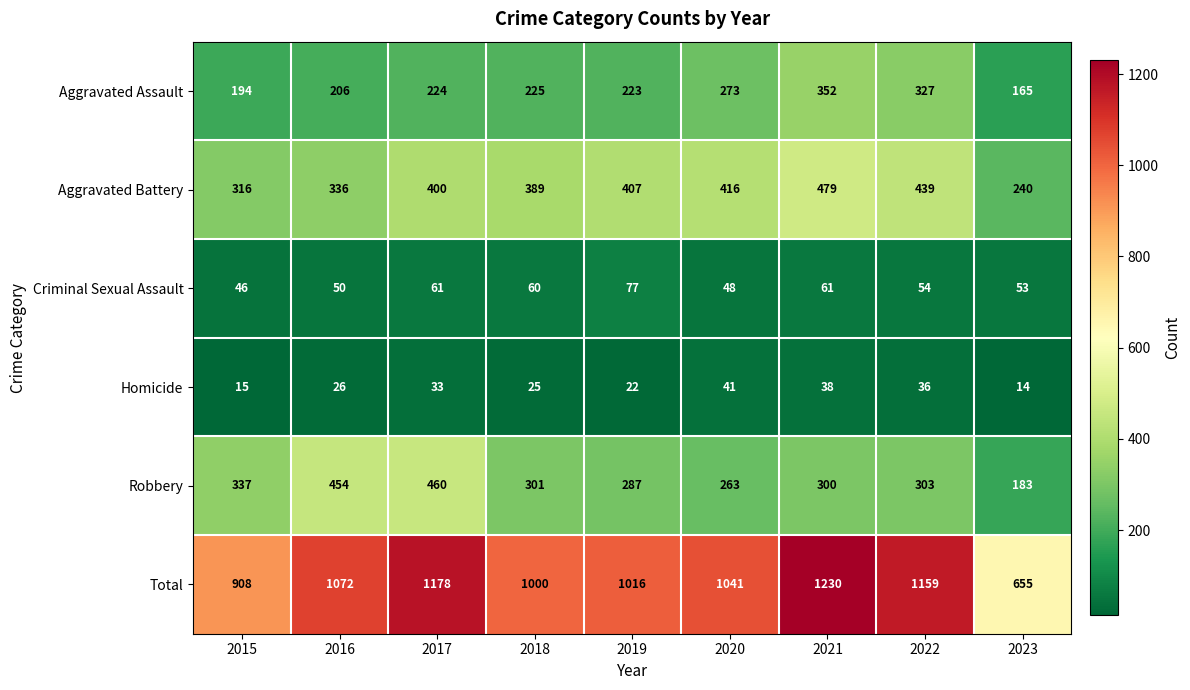

What is the spread (max minus min) of values at 2017?

1145